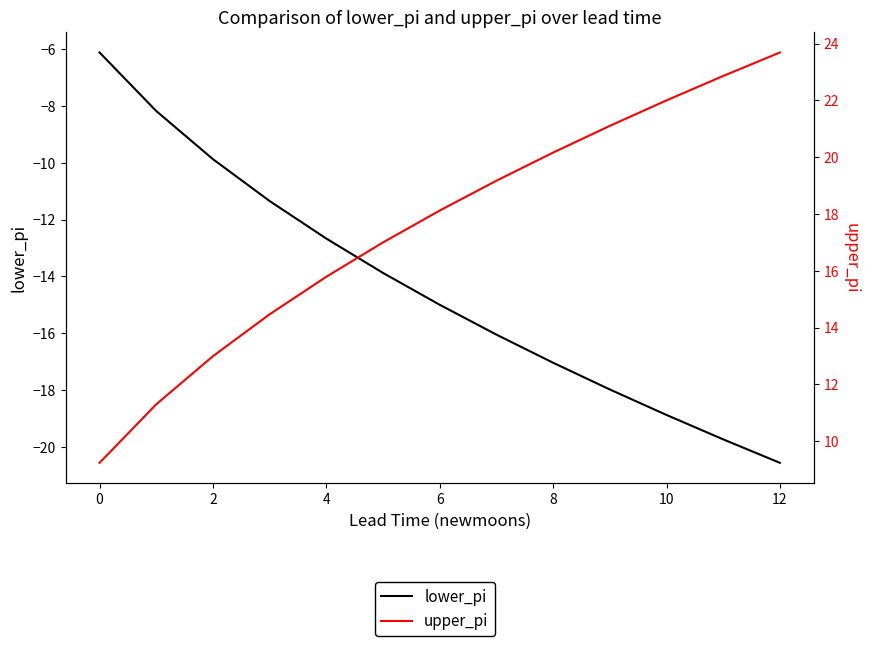

At which category does the chart reach its minimum across all series?

12